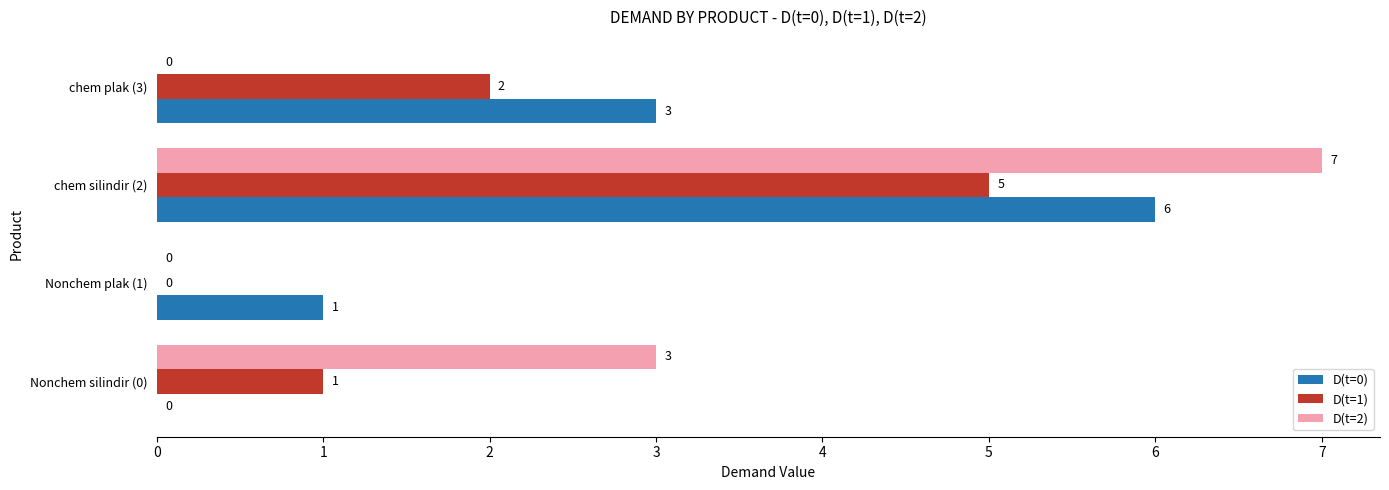

The D(t=2) series shows 0 at Nonchem plak (1). True or false?

True